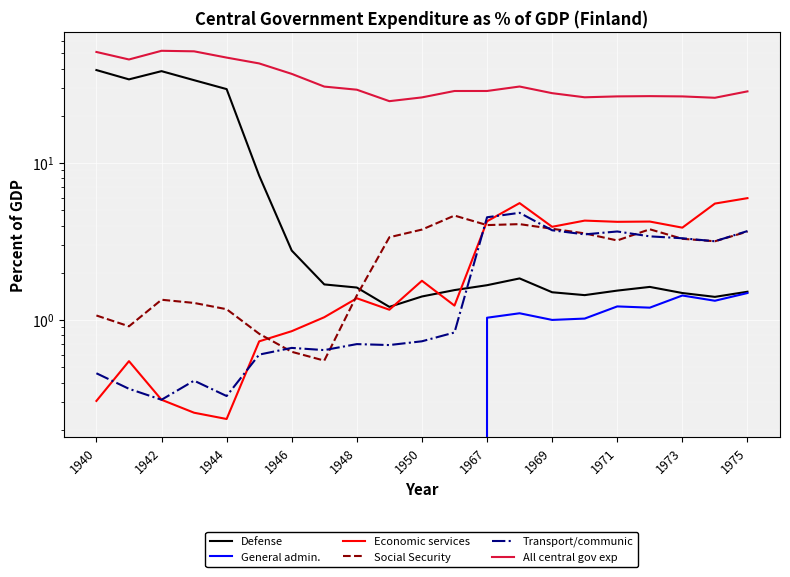

How many values in General admin. are above zero?

9